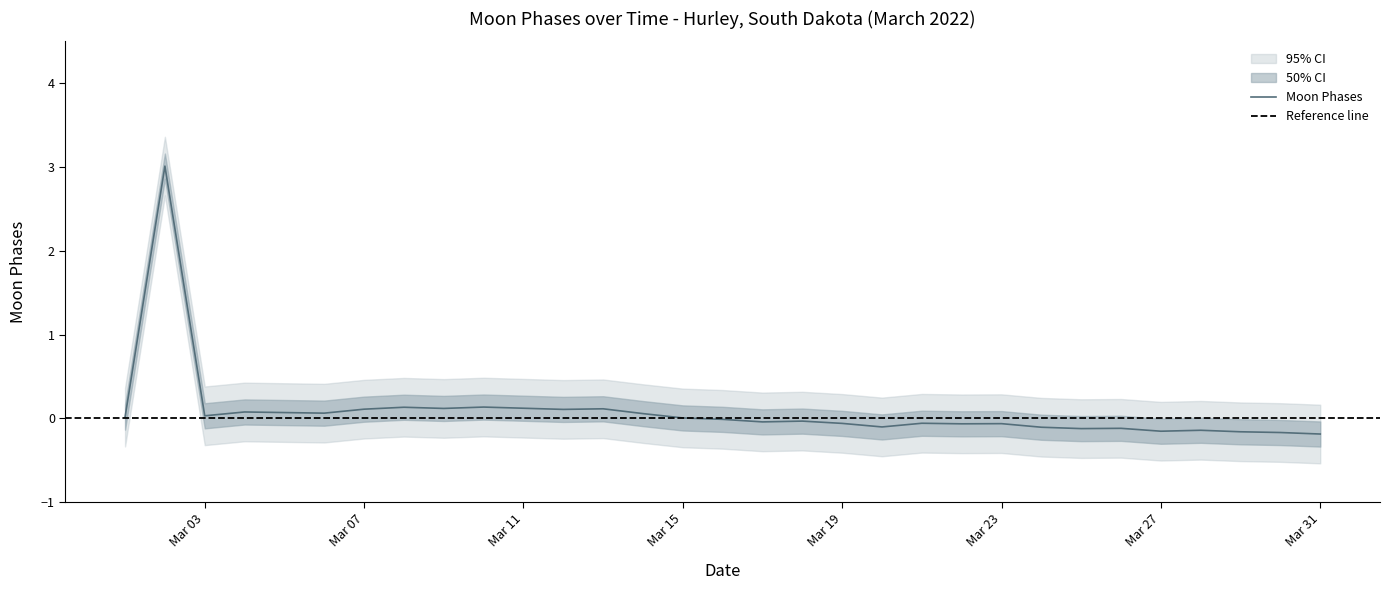

What is the maximum value shown in the chart?

3.0